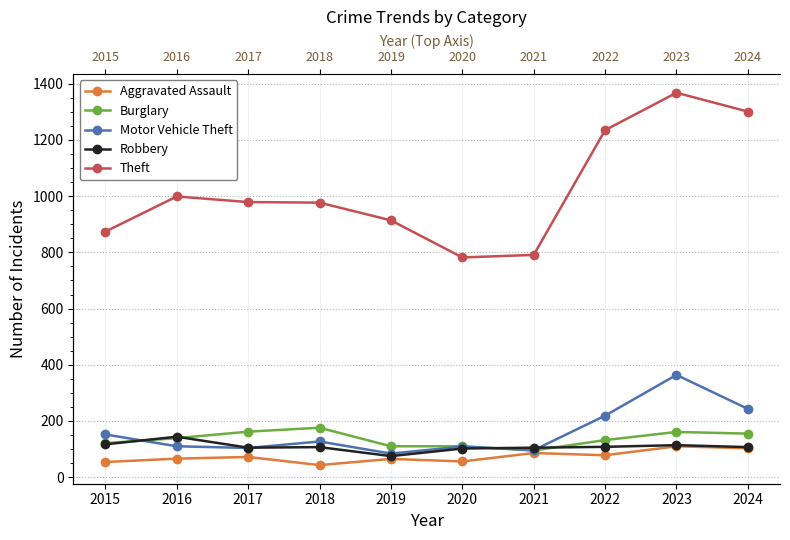

What is the value of the Theft point at the 8th from the left?

1235